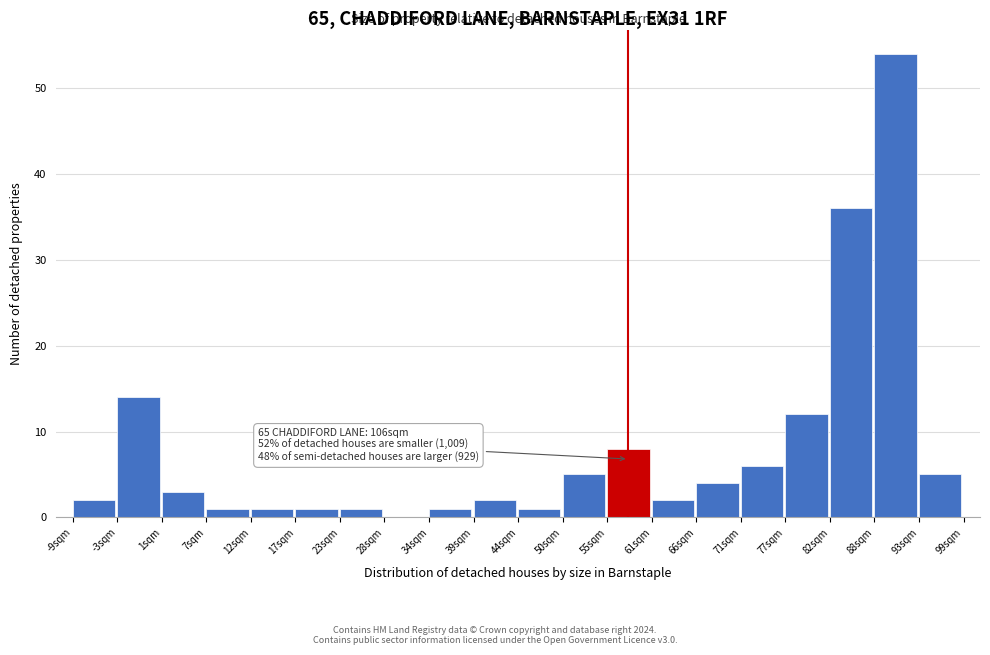

Which range on the x-axis has the tallest bar?

88 to 94